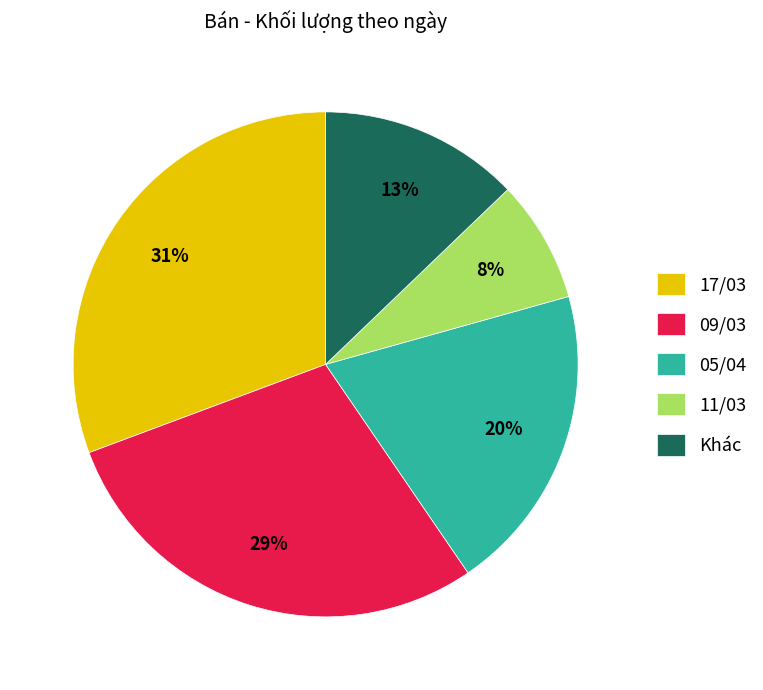

Which slice is the largest?

17/03